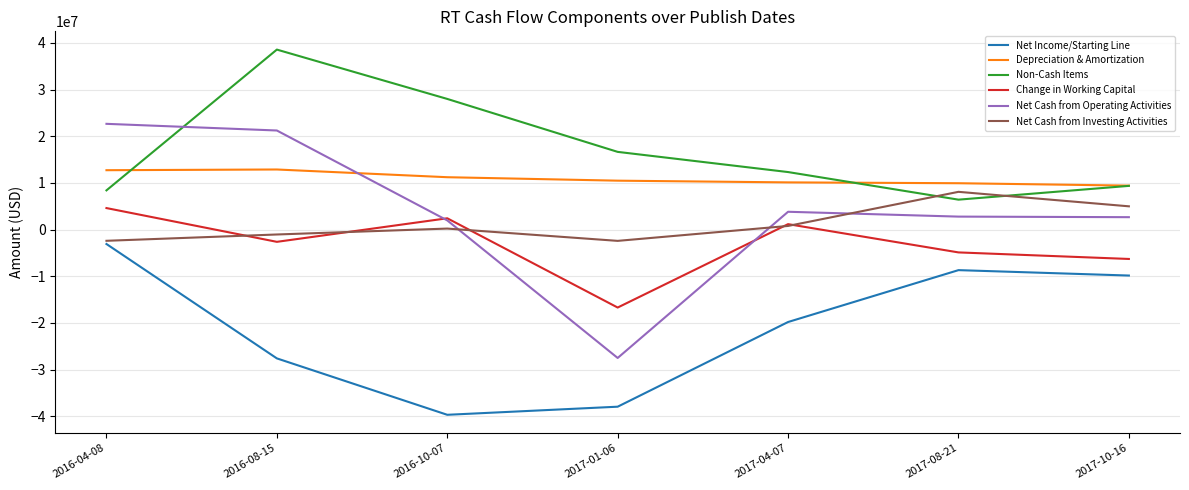

What is the difference between the maximum and minimum values in the Change in Working Capital series?

21319000